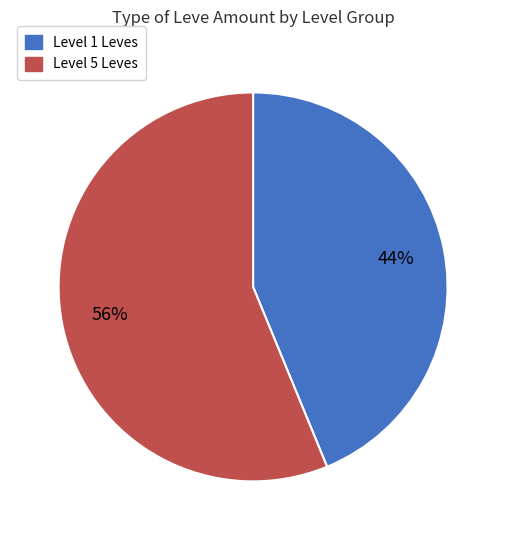

Does any single category account for the majority?

Yes